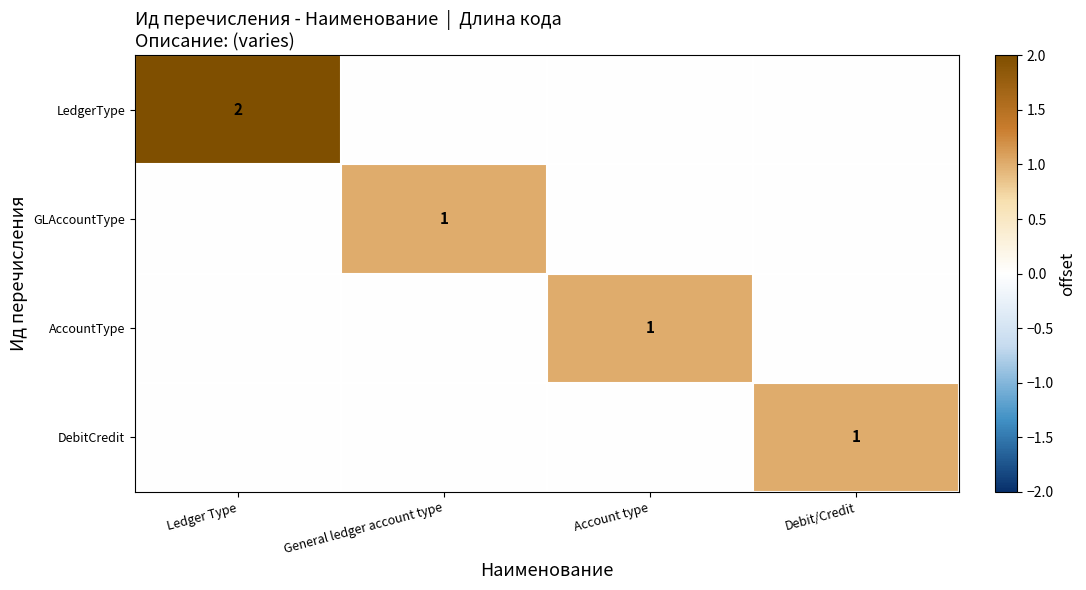

True or false: DebitCredit has a value of 2 at Debit/Credit.

False